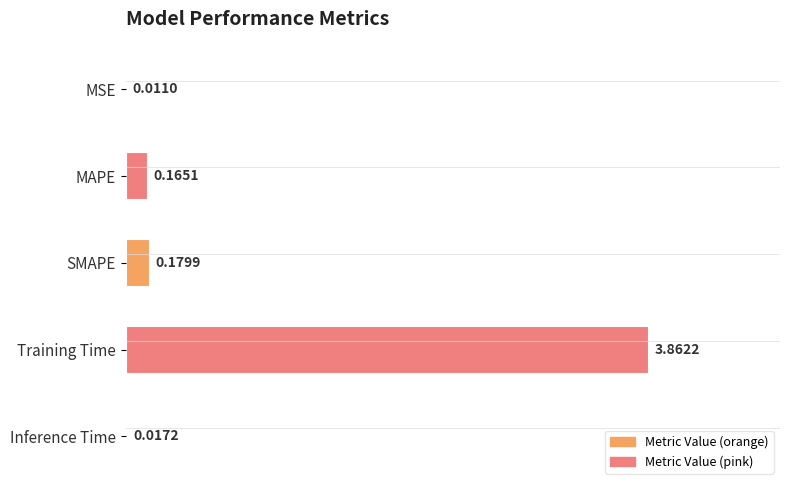

What is the sum of all values?

4.2